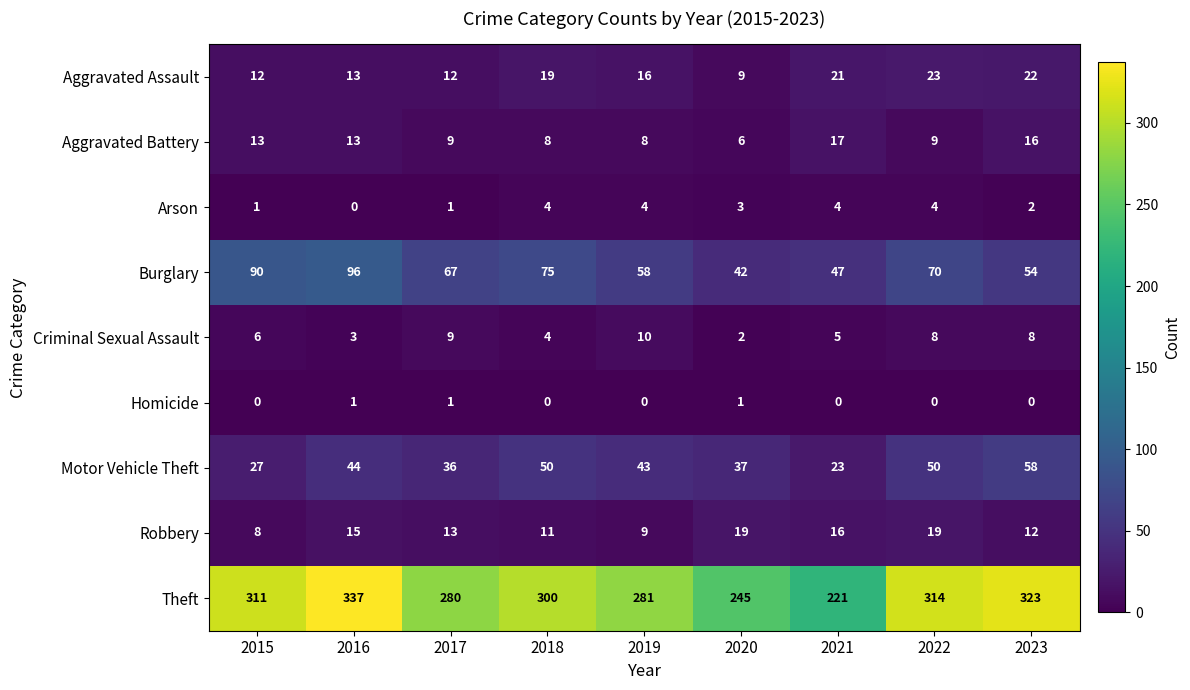

The Robbery series shows 10 at 2020. True or false?

False